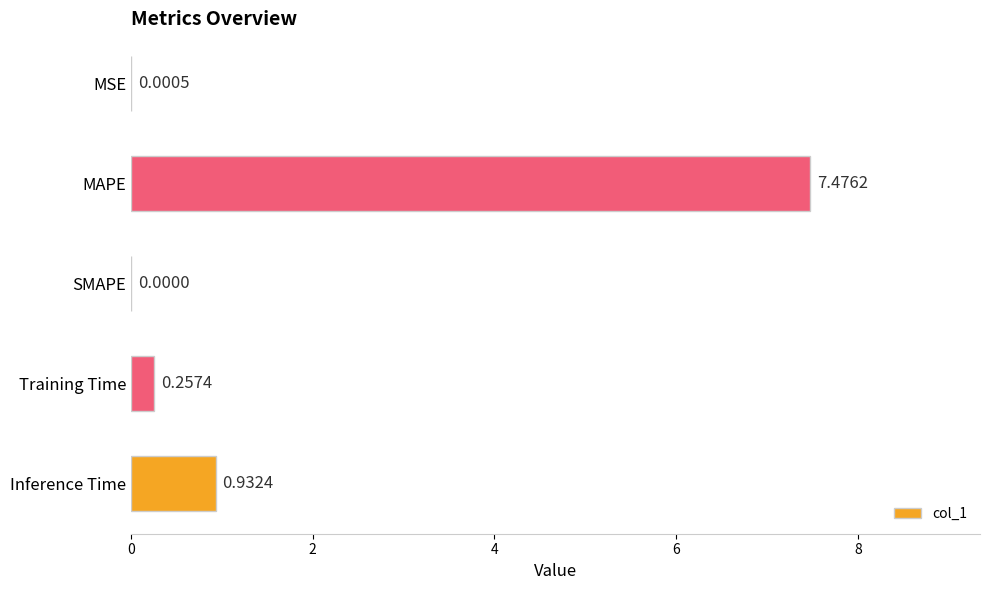

Which category has the highest value across all series?

MAPE